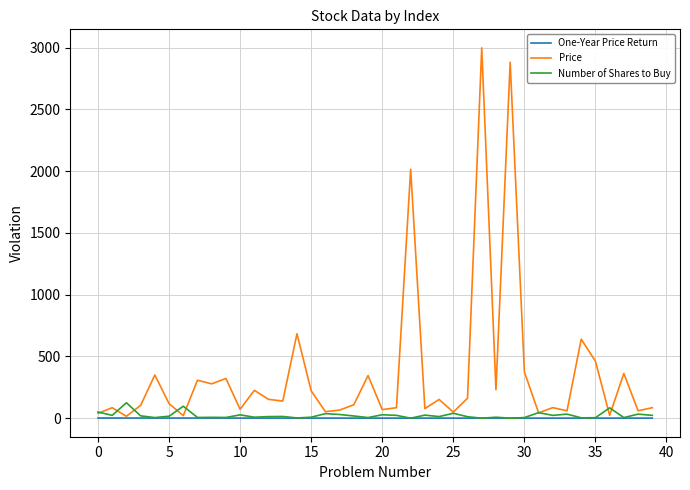

Which series has the widest spread of values?

Price